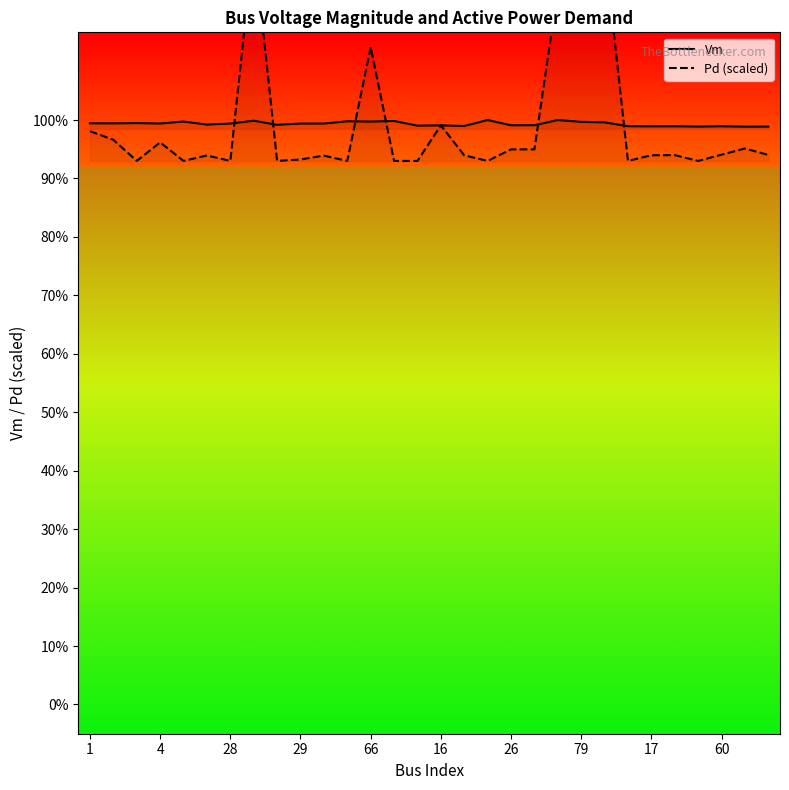

At which category does the chart reach its peak across all series?

79